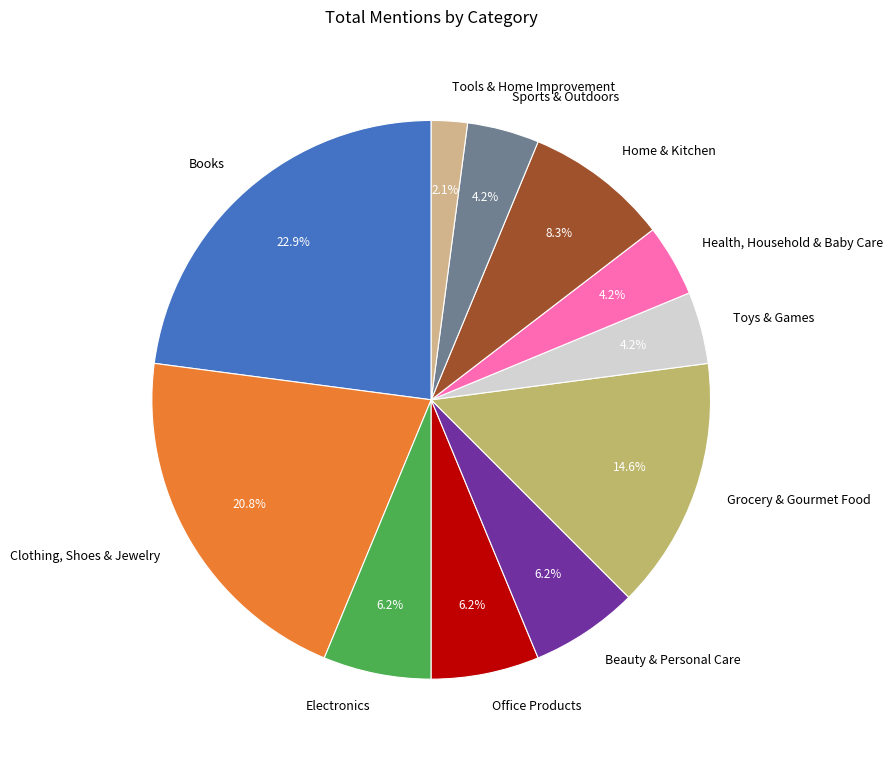

Is it true that Electronics is 6% of the pie?

True